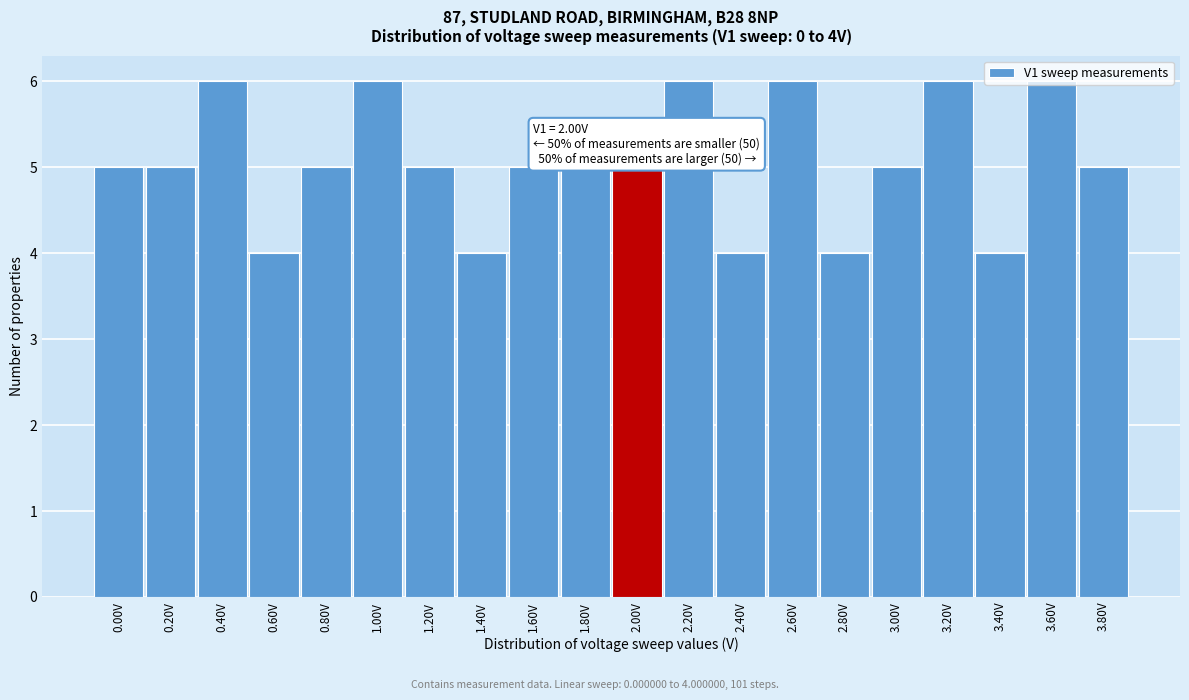

Which has a higher value, 2.00V or 3.60V?

3.60V